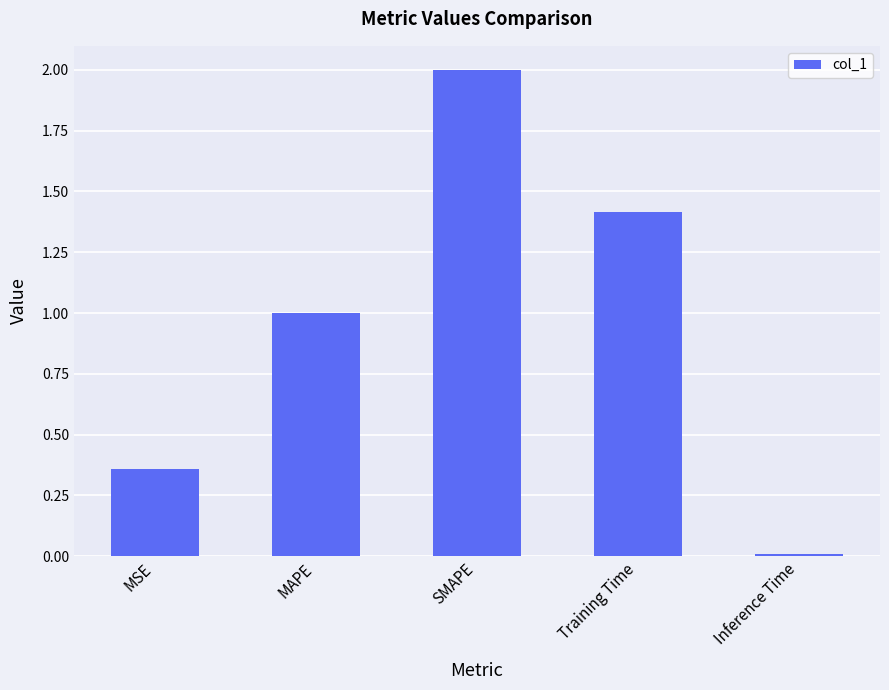

Rank the categories by value from highest to lowest.

SMAPE, Training Time, MAPE, MSE, Inference Time